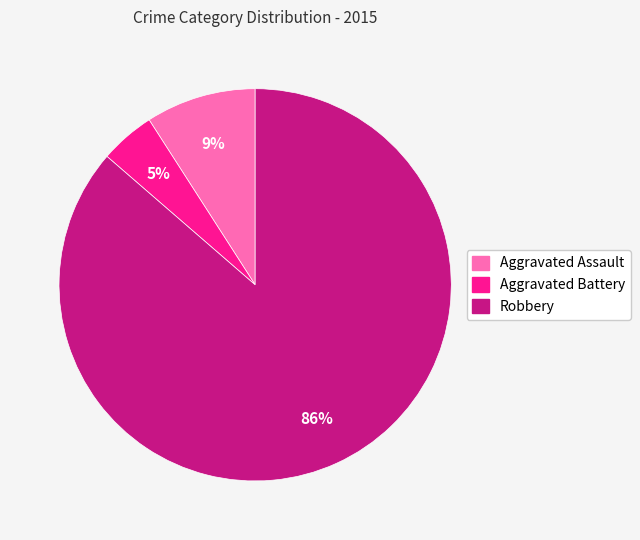

Combined, do Robbery and Aggravated Battery account for over 50%?

Yes